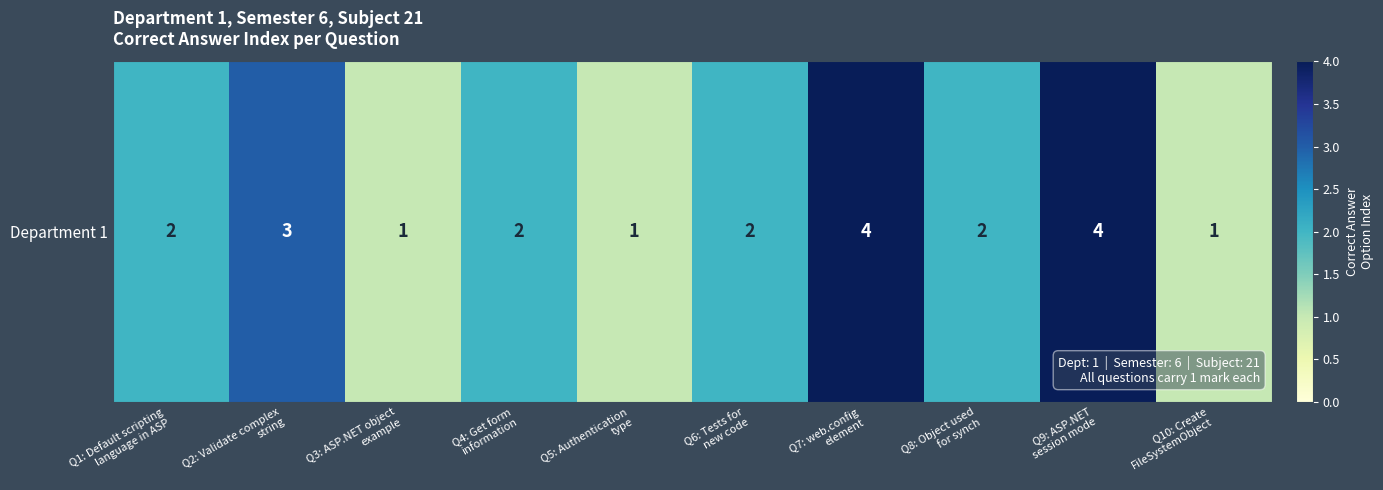

Reading left to right, extract all data points from this chart.

Q1: Default scripting
language in ASP=2	Q2: Validate complex
string=3	Q3: ASP.NET object
example=1	Q4: Get form
information=2	Q5: Authentication
type=1	Q6: Tests for
new code=2	Q7: web.config
element=4	Q8: Object used
for synch=2	Q9: ASP.NET
session mode=4	Q10: Create
FileSystemObject=1